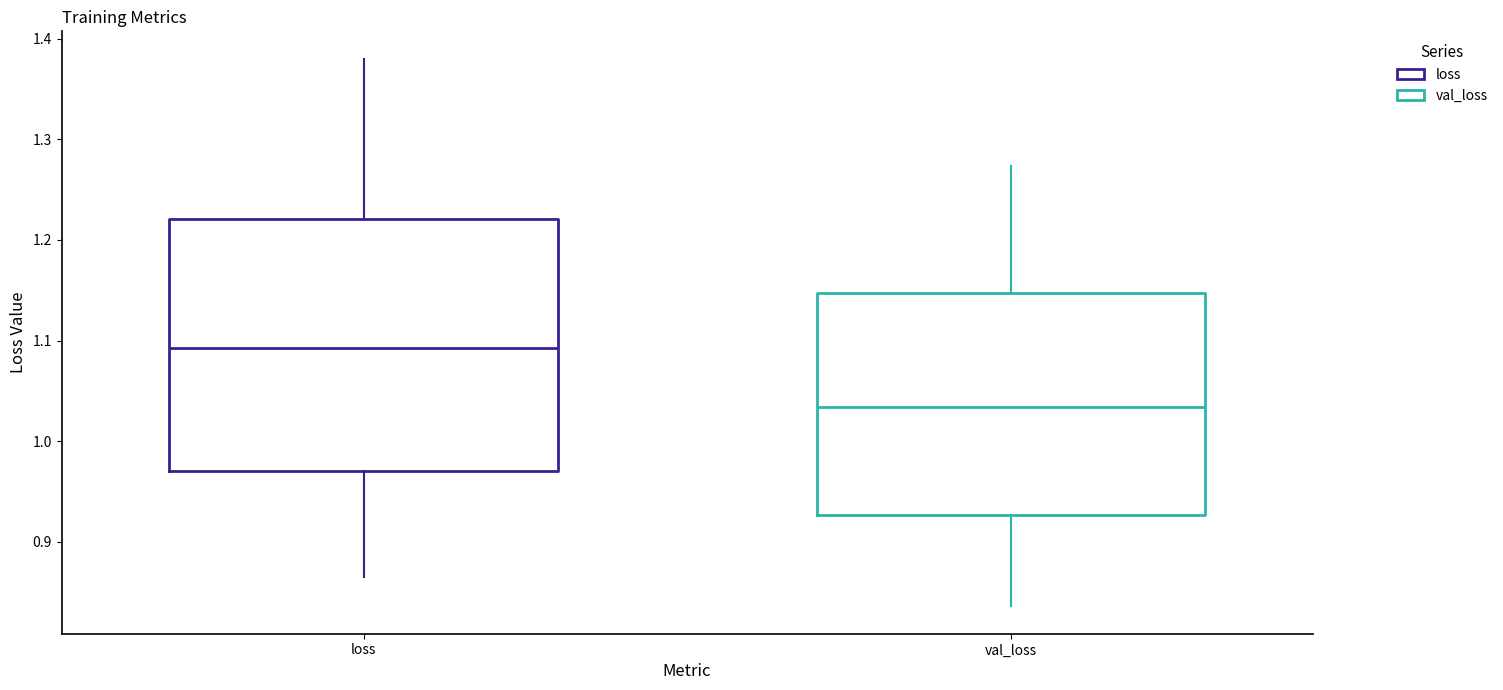

Which box's median line is the lowest?

val_loss